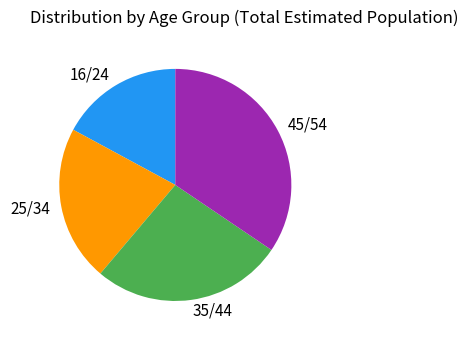

Is there any slice that represents more than half of the pie?

No